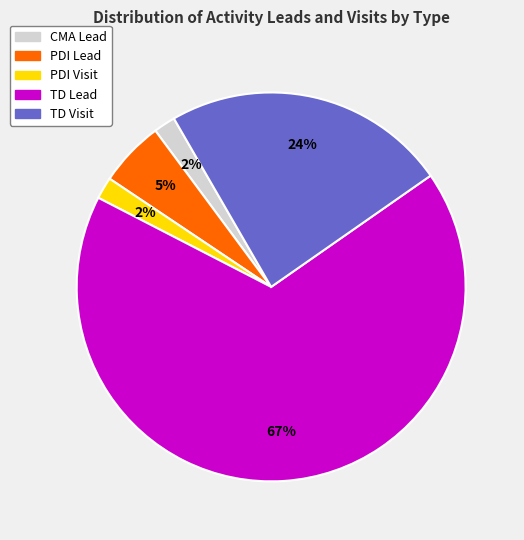

Is CMA Lead the majority of the pie?

No